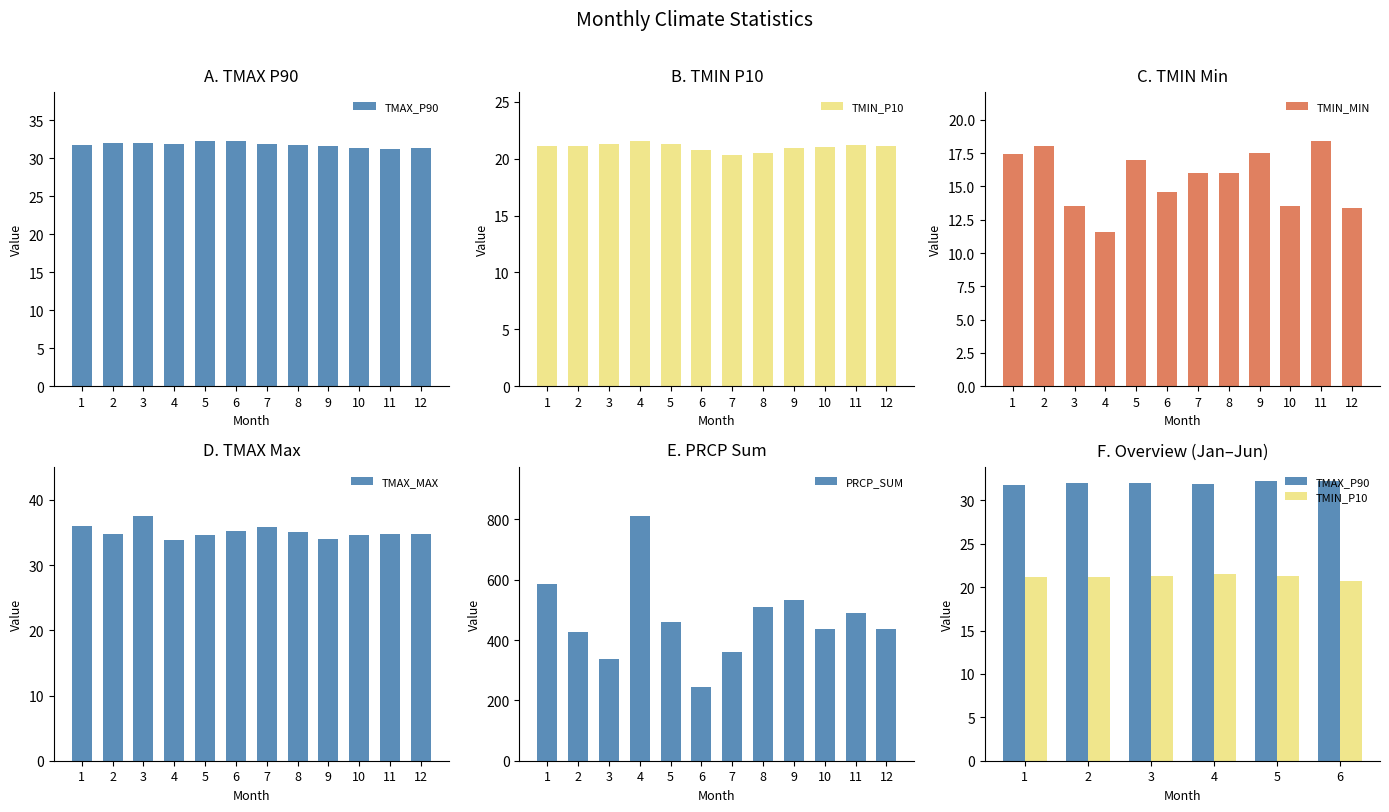

What is the smallest value displayed?

11.6